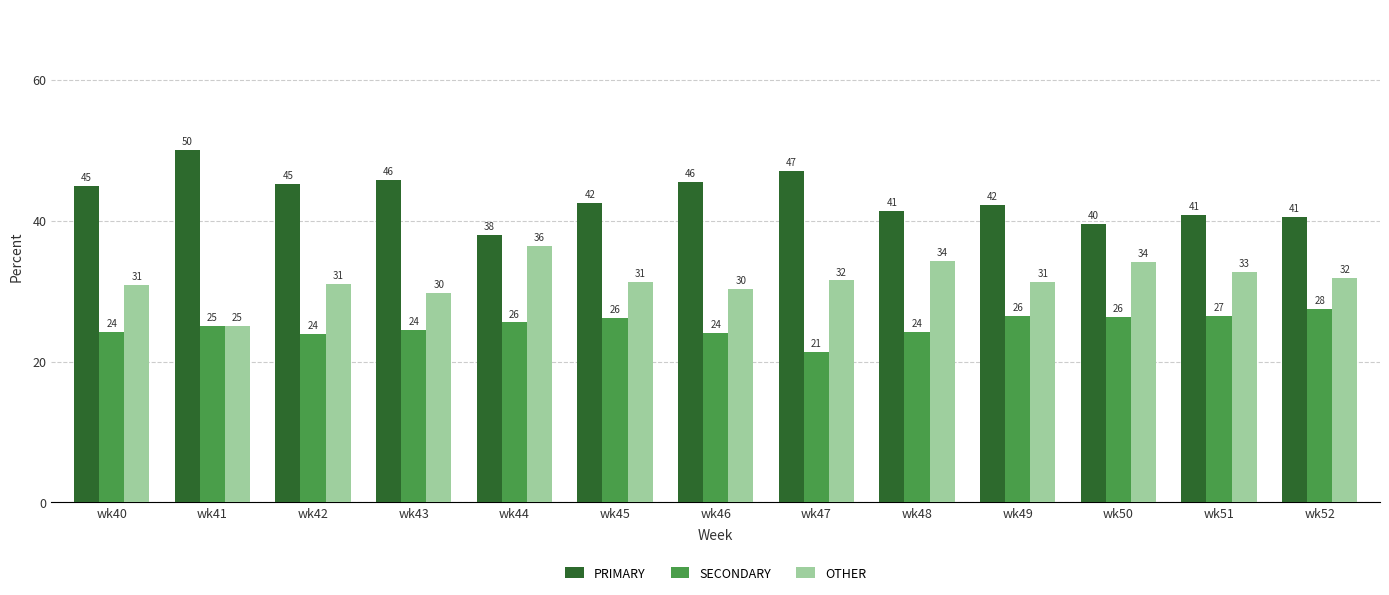

What is the greatest value displayed?

50.0